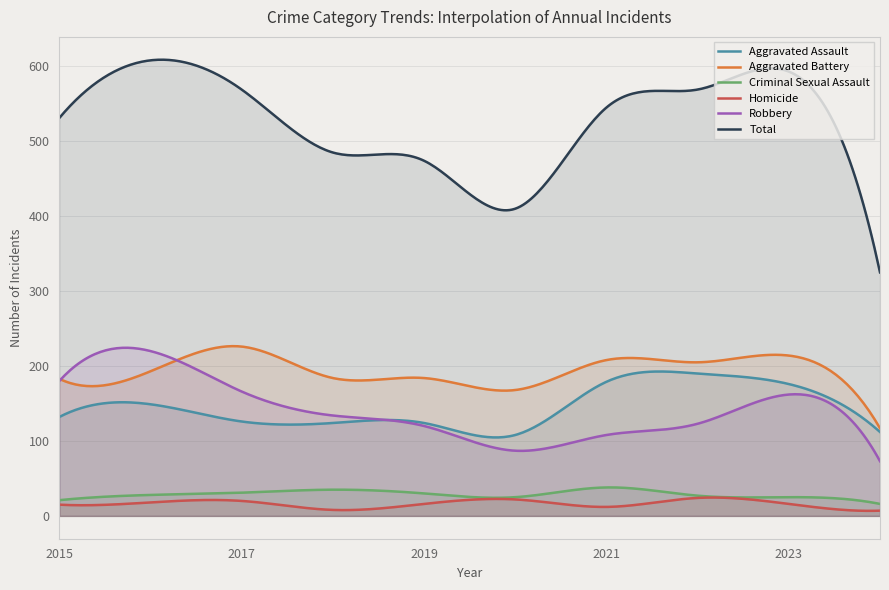

True or false: Aggravated Battery has more than 1 interior local peaks.

True